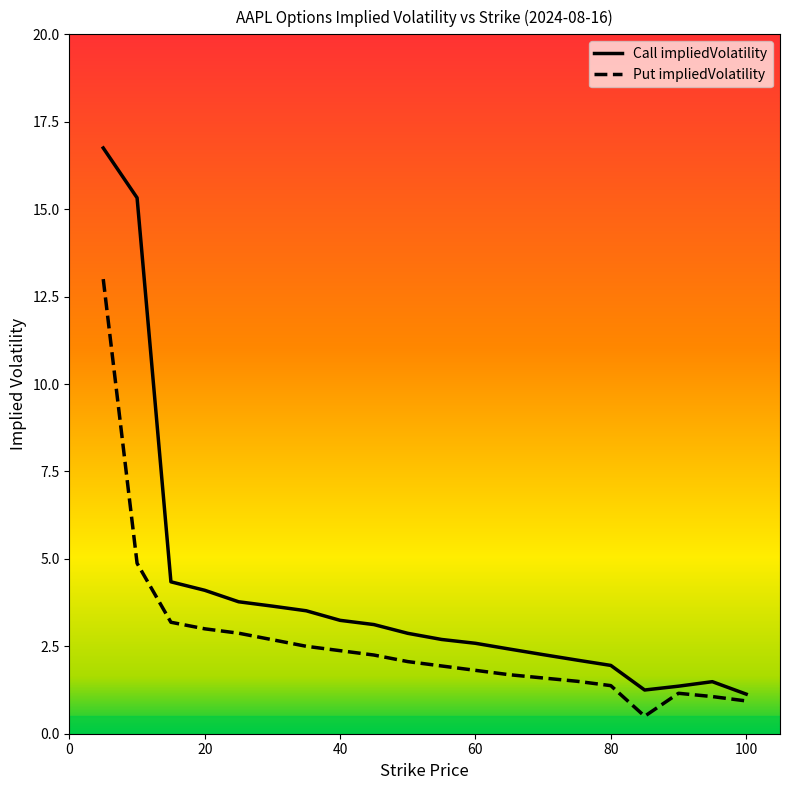

What is the greatest value displayed?

16.8